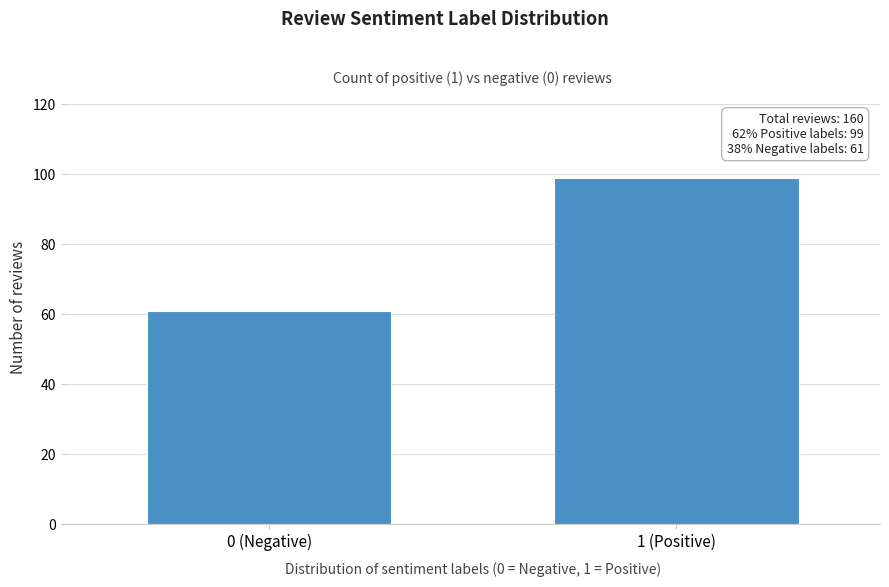

Reading left to right, extract all data points from this chart.

0 (Negative)=61	1 (Positive)=99